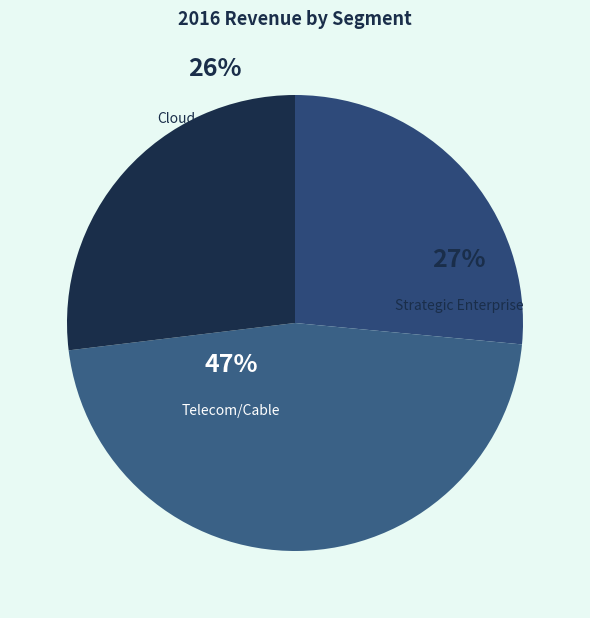

Is it true that Telecom/Cable is 37% of the pie?

False